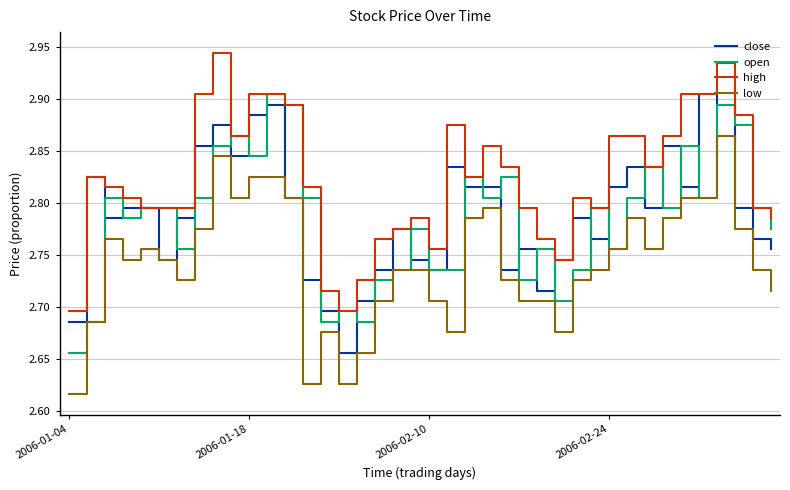

Which series has the largest total across all categories?

high